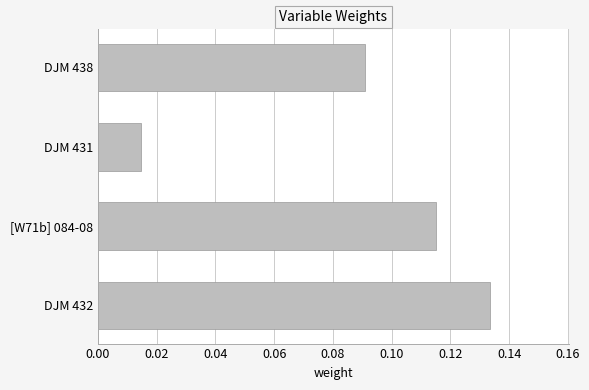

What is the label of the 4th bar from the bottom?

DJM 438